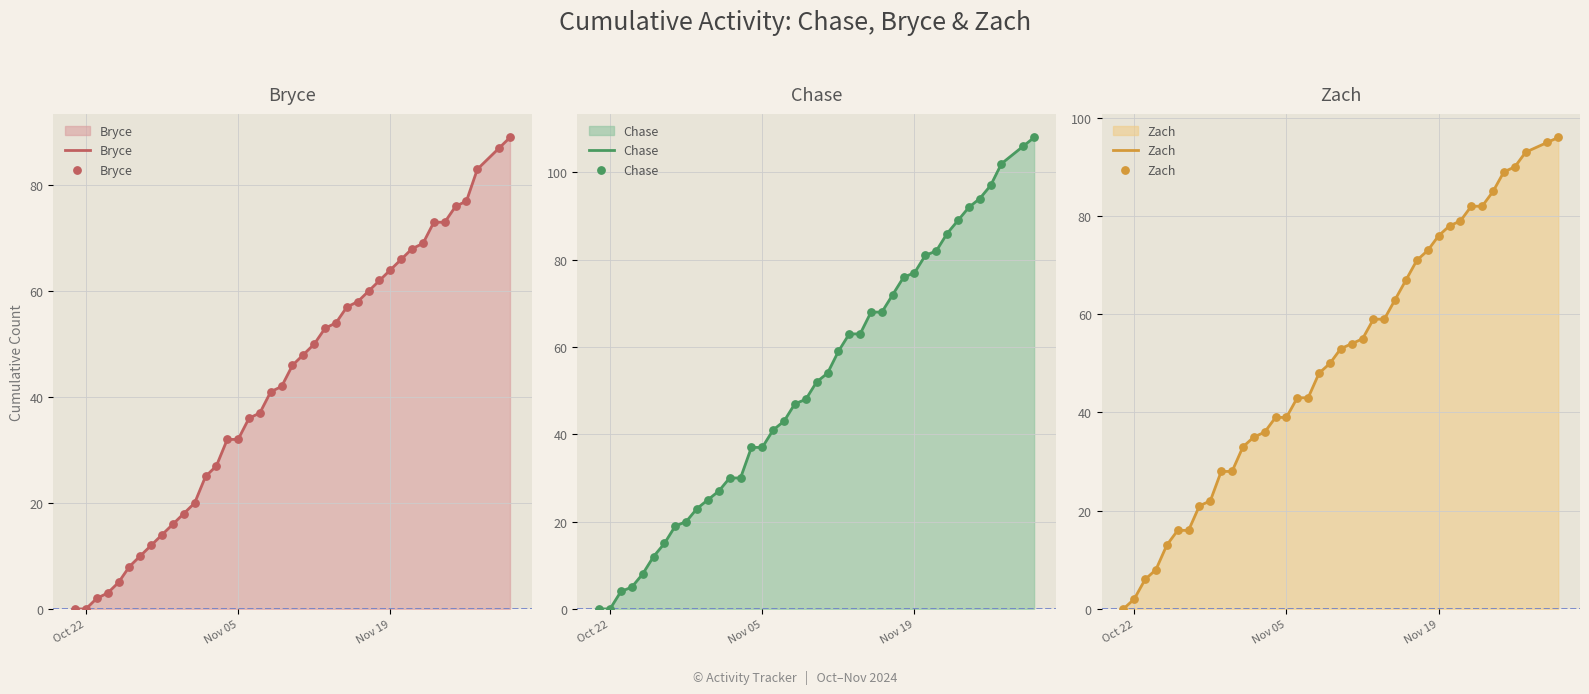

What are all the series names shown in the legend?

Bryce, Chase, Zach